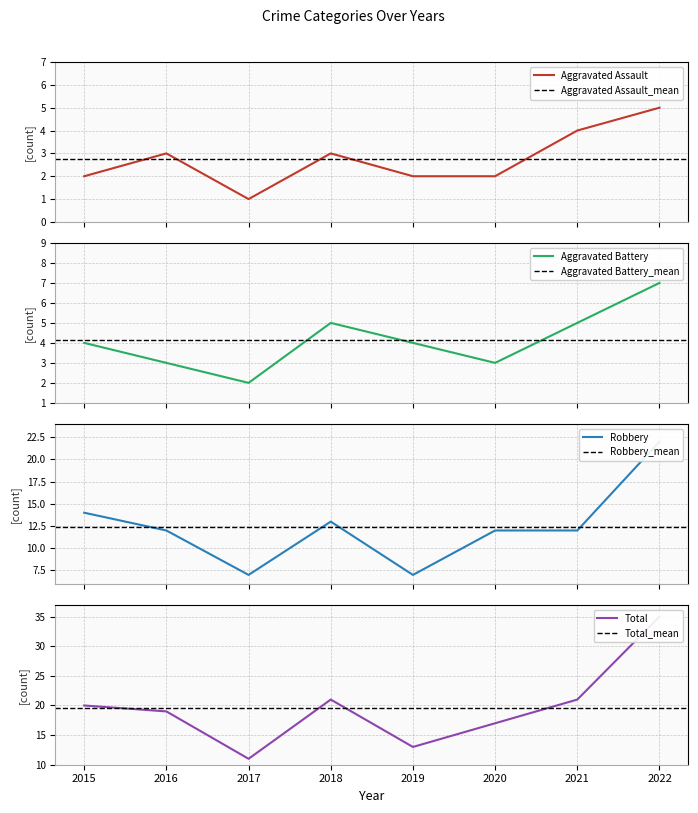

How many lines are shown in the chart?

4